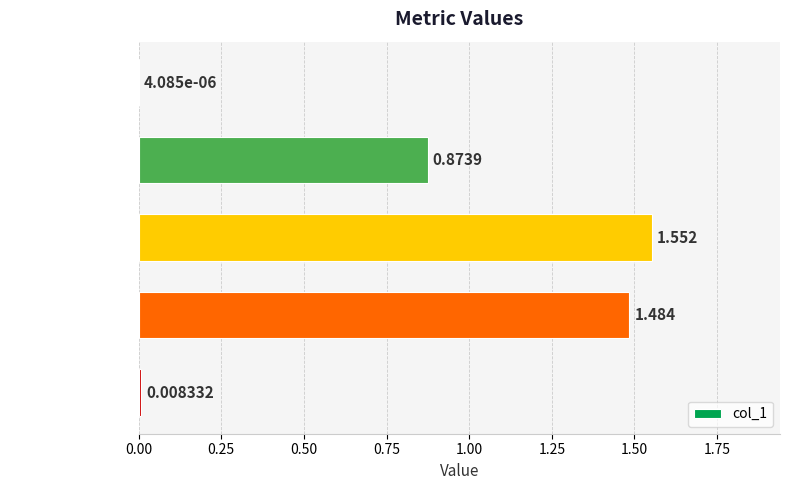

At which label is the value closest to 0?

MSE